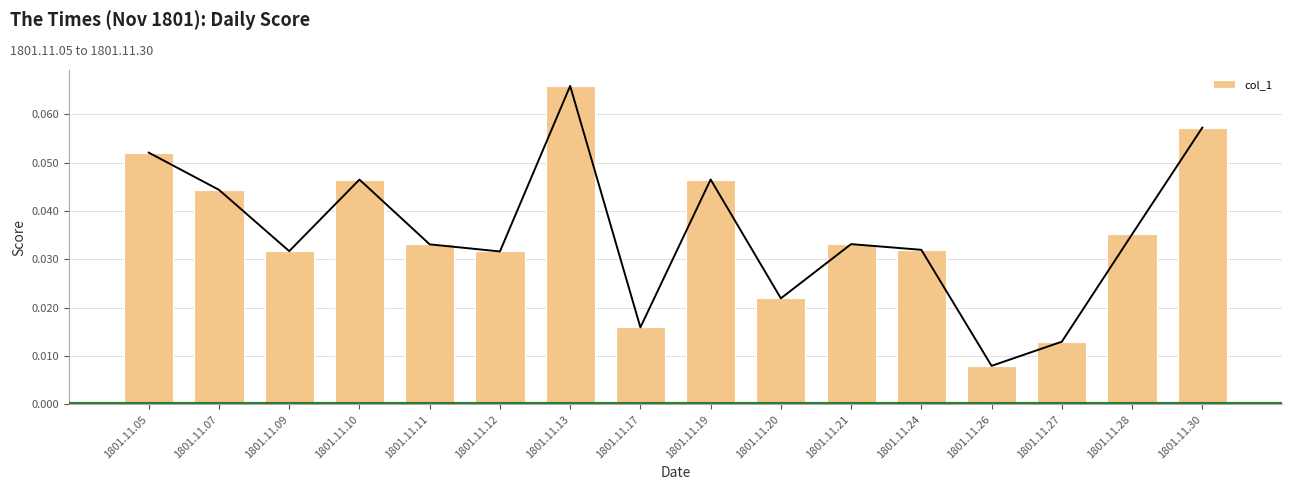

Does the chart contain any negative values?

No